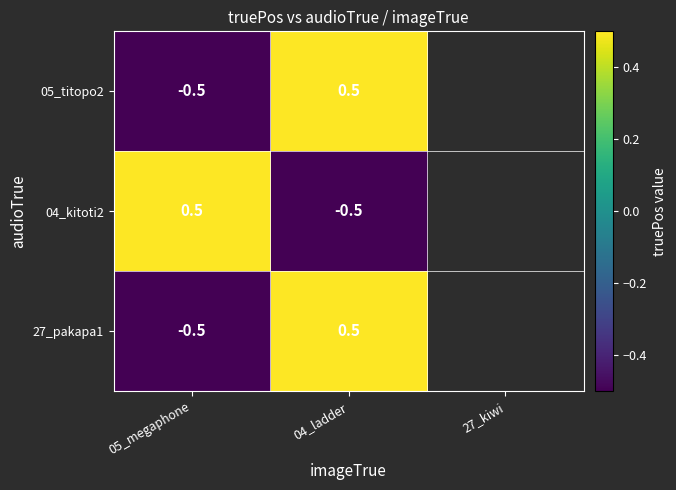

What is the difference between the 04_kitoti2 values at 04_ladder and 05_megaphone?

1.0